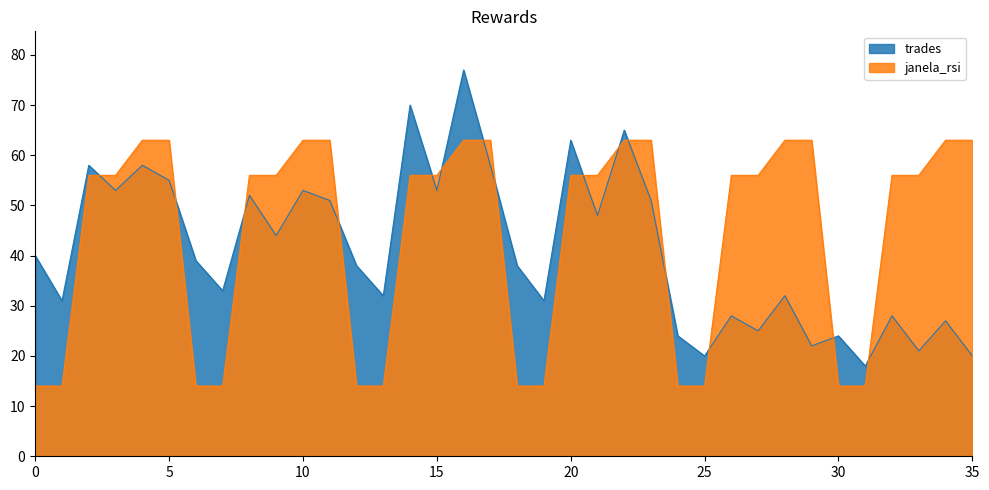

Which has a higher value, 23 or 27?

23